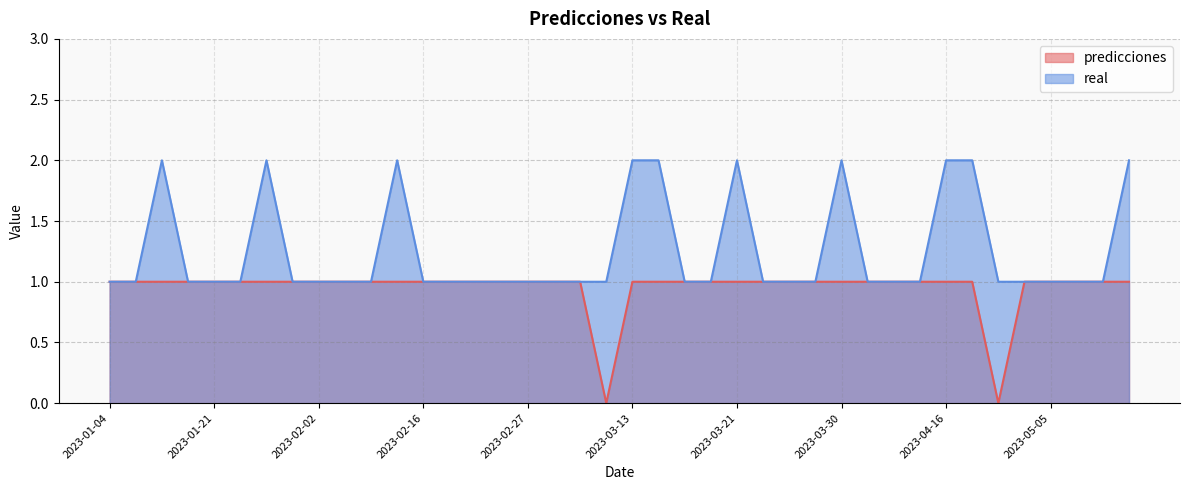

How many series are shown in this chart?

2